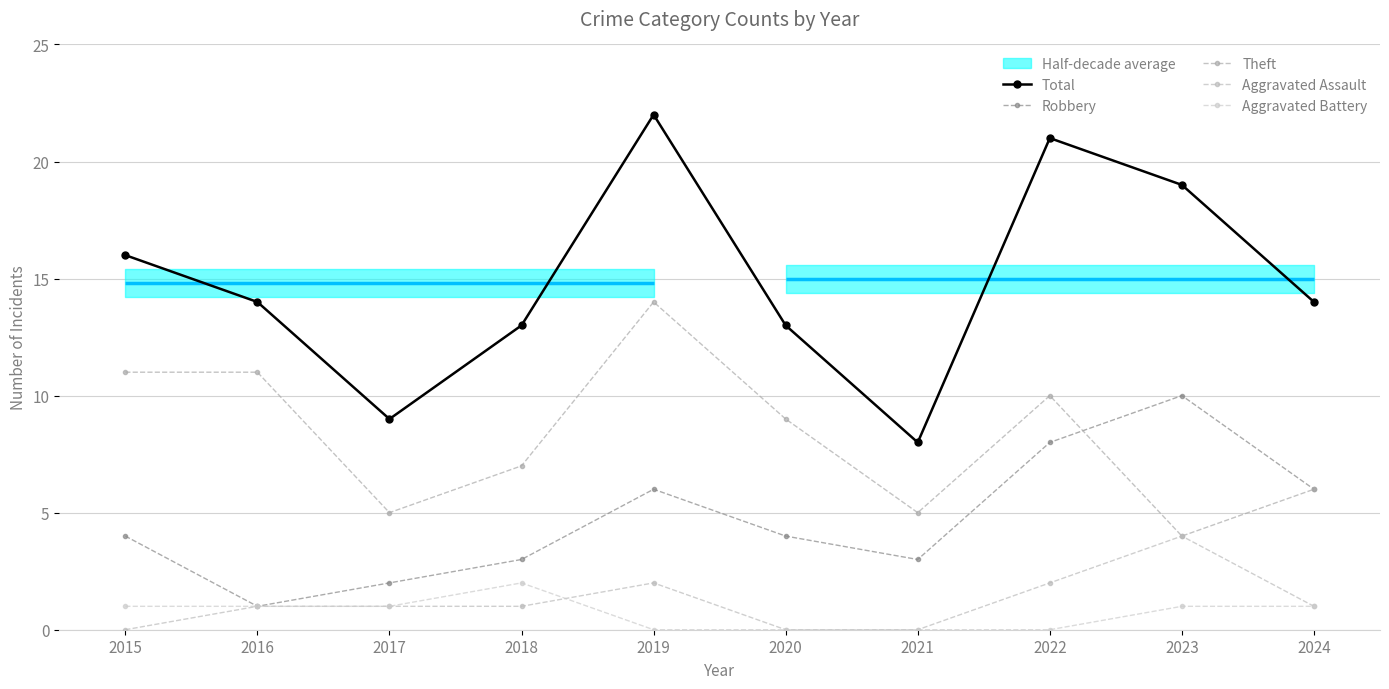

At 2016, list the series in order from smallest to largest.

Robbery, Aggravated Assault, Aggravated Battery, Theft, Total